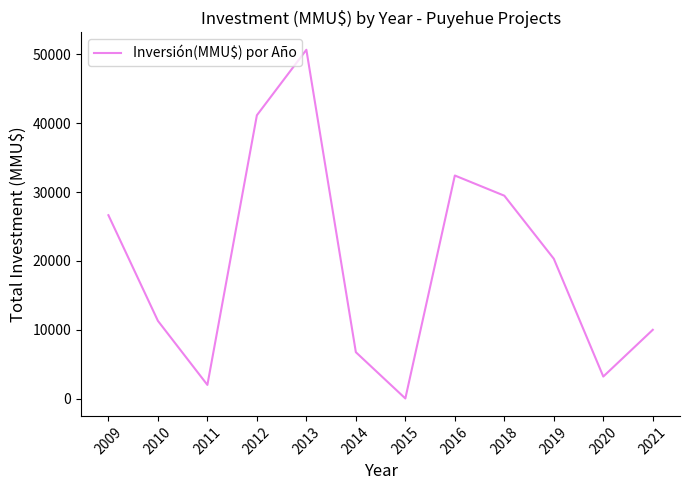

Reading left to right, extract all data points from this chart.

26637	11302	2000	41147	50655	6750	32	32400	29469	20316	3213	10000